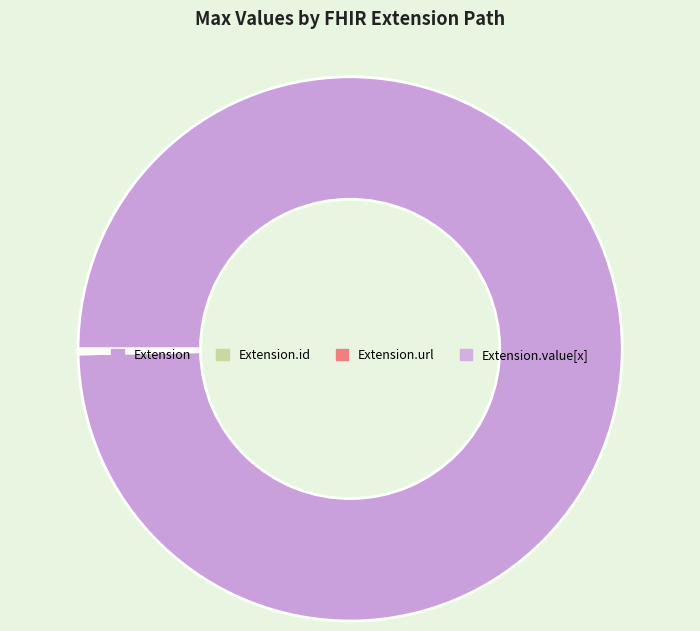

Does Extension represent more than half of the total?

Yes